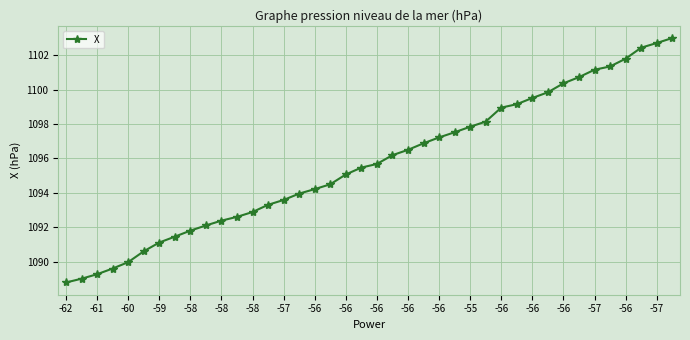

What is the average value?

1095.7